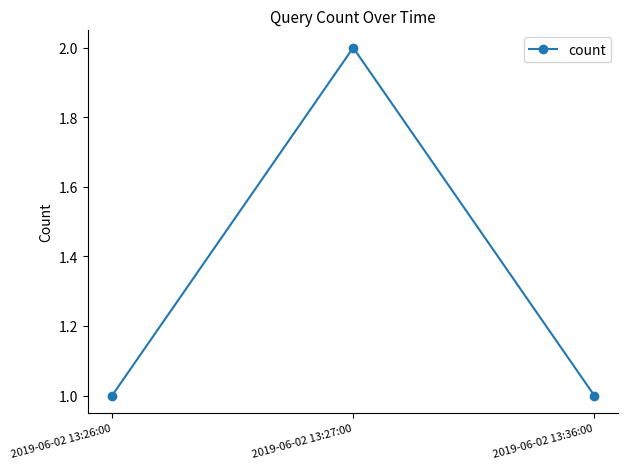

Count the values in the range 1 to 2.

3